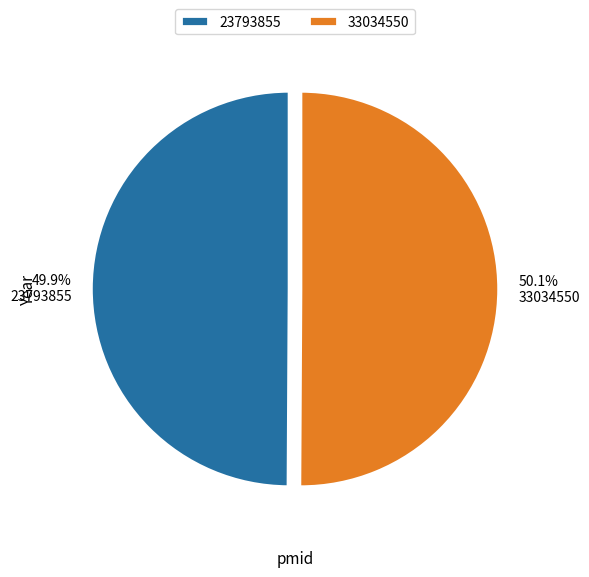

Is there a majority slice in this chart?

Yes